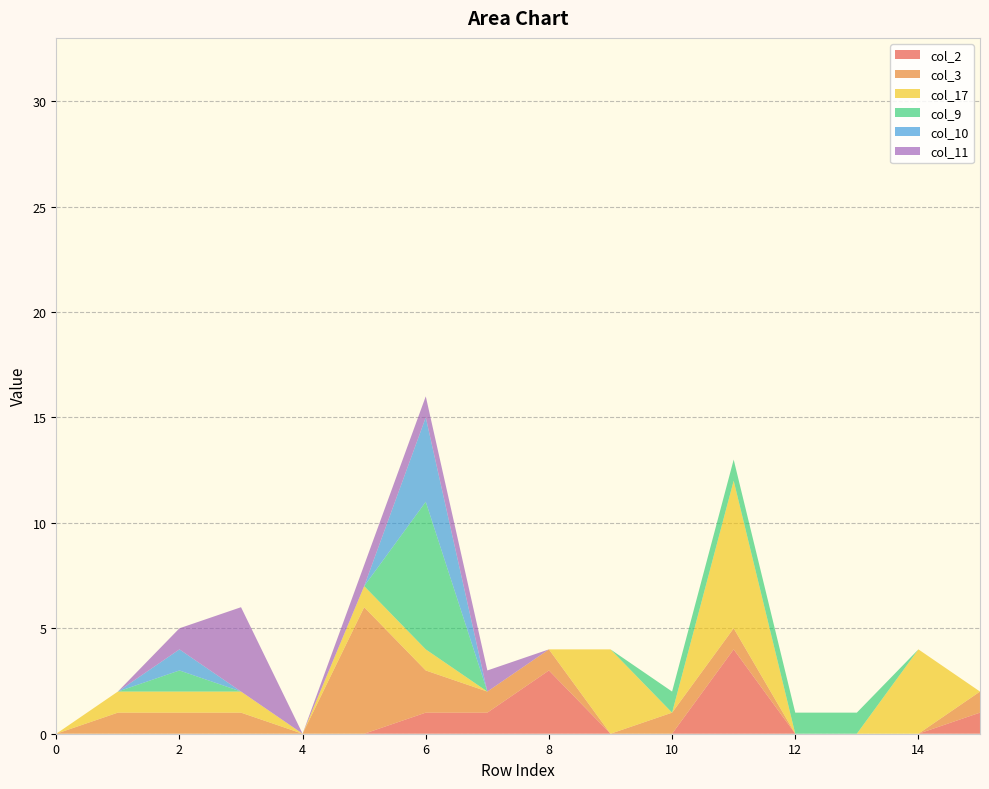

Reading left to right, list all the values displayed in this chart.

col_2: 0=0	1=0	2=0	3=0	4=0	5=0	6=1	7=1	8=3	9=0	10=0	11=4	12=0	13=0	14=0	15=1
col_3: 0=0	1=1	2=1	3=1	4=0	5=6	6=2	7=1	8=1	9=0	10=1	11=1	12=0	13=0	14=0	15=1
col_17: 0=0	1=1	2=1	3=1	4=0	5=1	6=1	7=0	8=0	9=4	10=0	11=7	12=0	13=0	14=4	15=0
col_9: 0=0	1=0	2=1	3=0	4=0	5=0	6=7	7=0	8=0	9=0	10=1	11=1	12=1	13=1	14=0	15=0
col_10: 0=0	1=0	2=1	3=0	4=0	5=0	6=4	7=0	8=0	9=0	10=0	11=0	12=0	13=0	14=0	15=0
col_11: 0=0	1=0	2=1	3=4	4=0	5=1	6=1	7=1	8=0	9=0	10=0	11=0	12=0	13=0	14=0	15=0